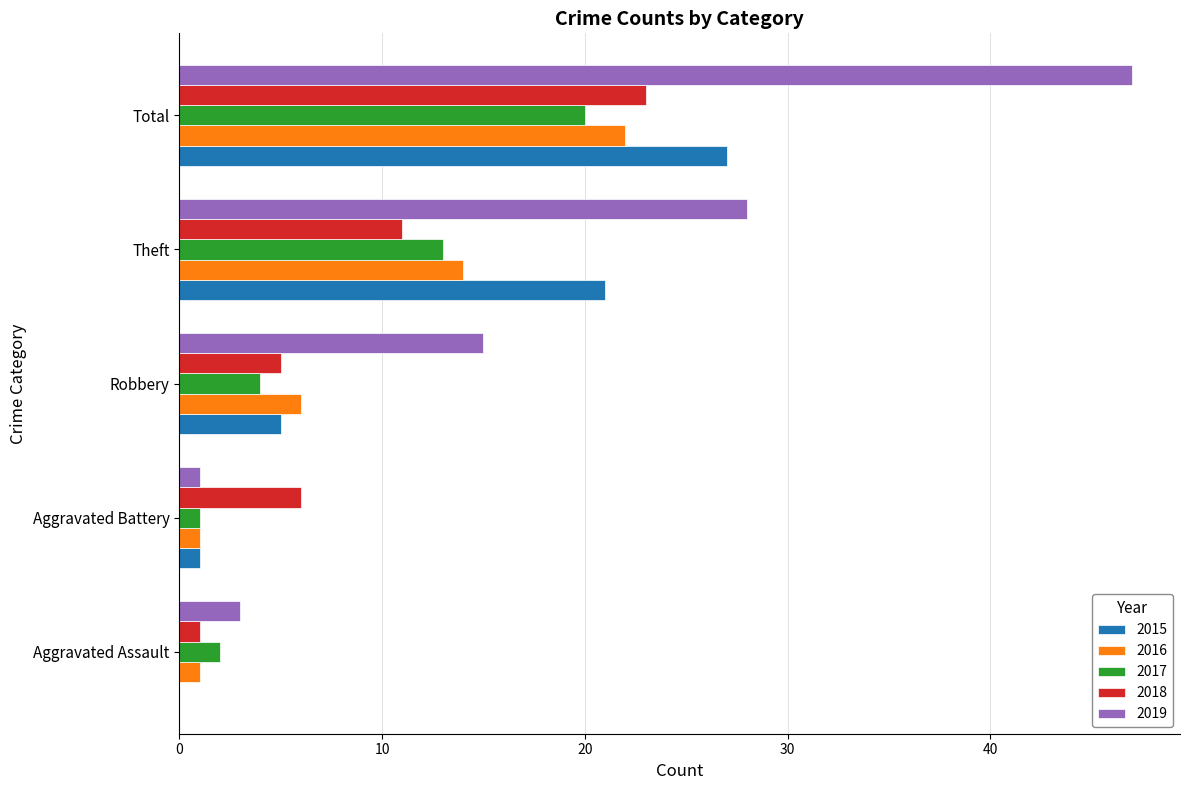

Is the value of 2018 at Robbery greater than the value of 2015 at Theft?

No